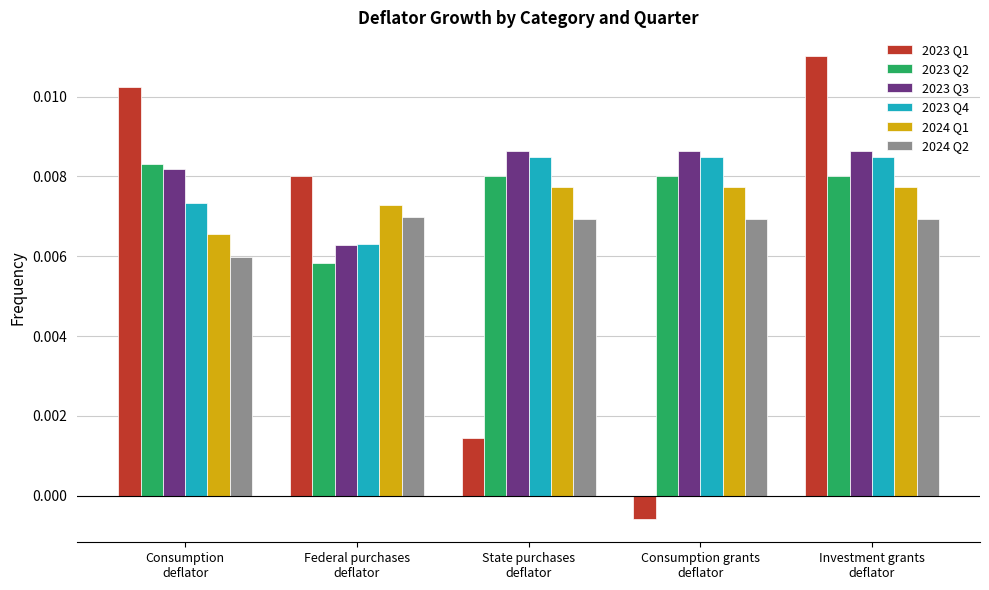

Where is 2024 Q1 nearest to the value 0?

Consumption
deflator